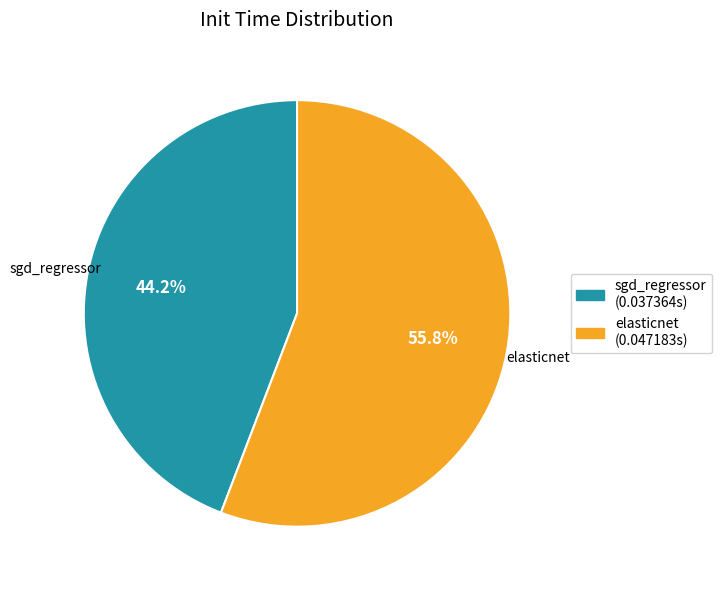

To the nearest percent, what portion does sgd_regressor represent?

44%